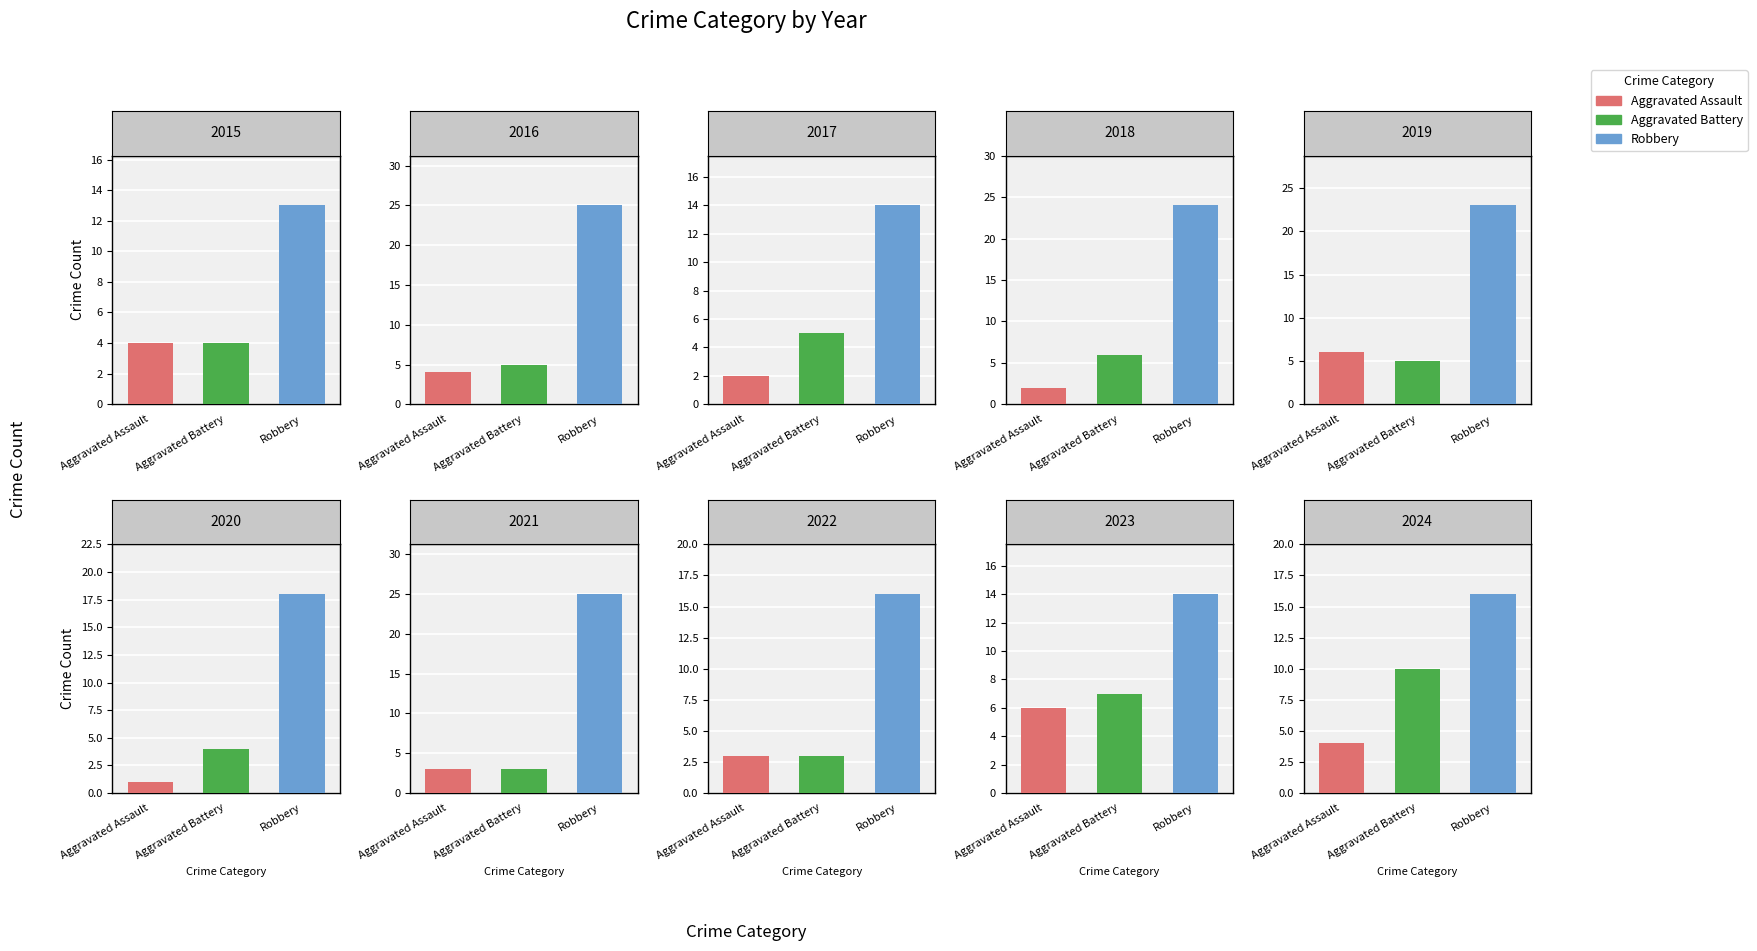

Rank the series at 2015 from lowest to highest value.

Aggravated Assault, Aggravated Battery, Robbery